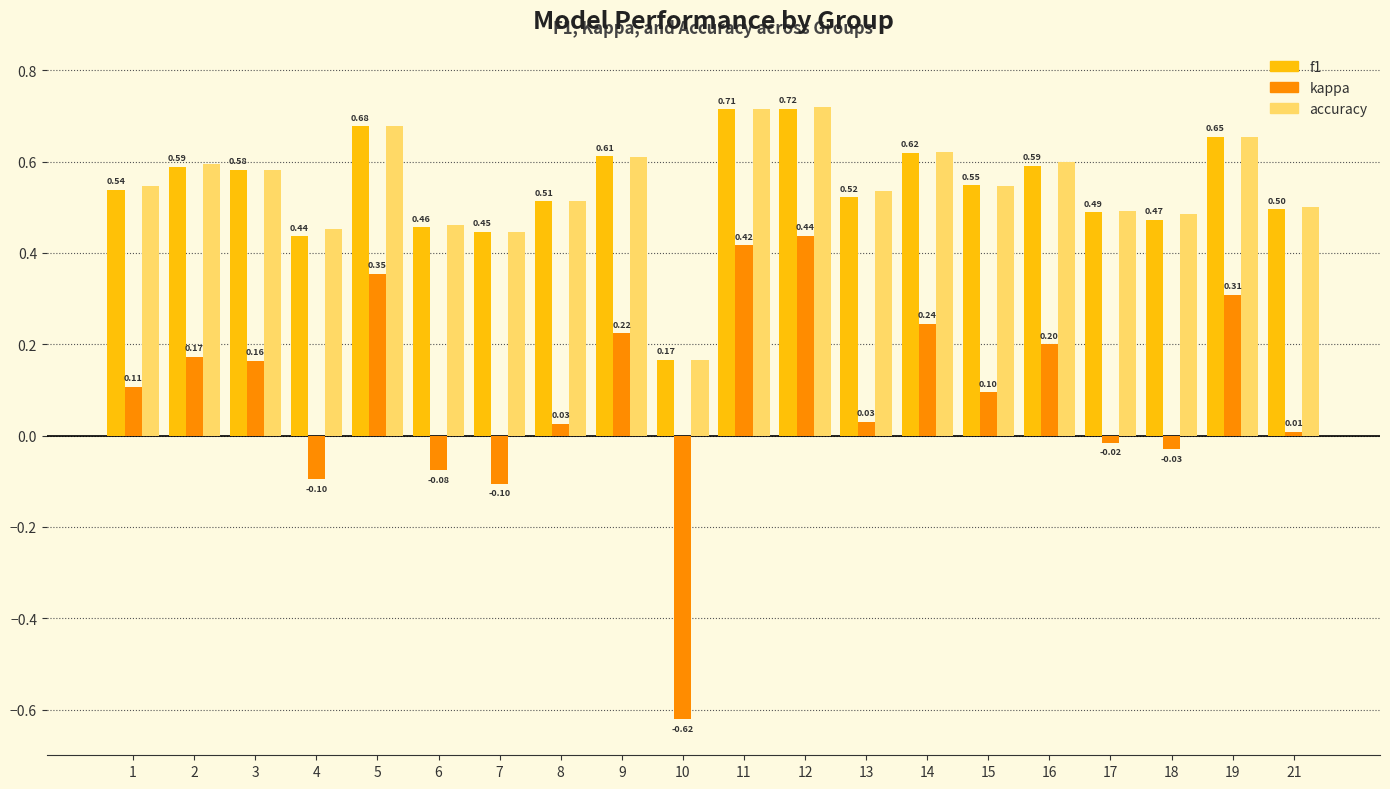

At which category is the sum across all series the highest?

12